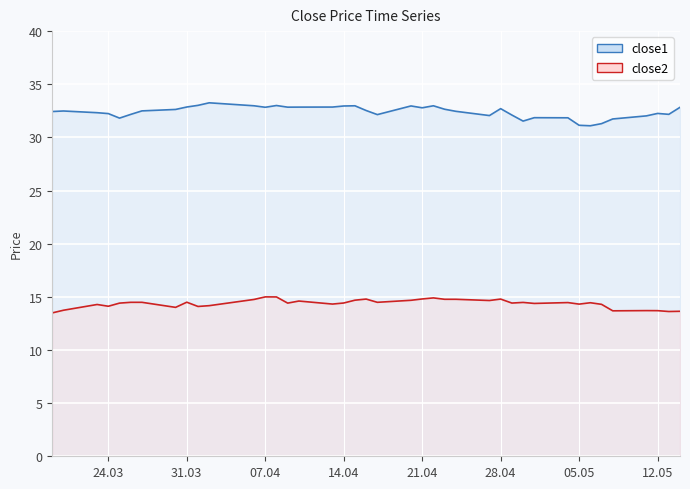

What is the spread (max minus min) of values at 28.04?

17.9